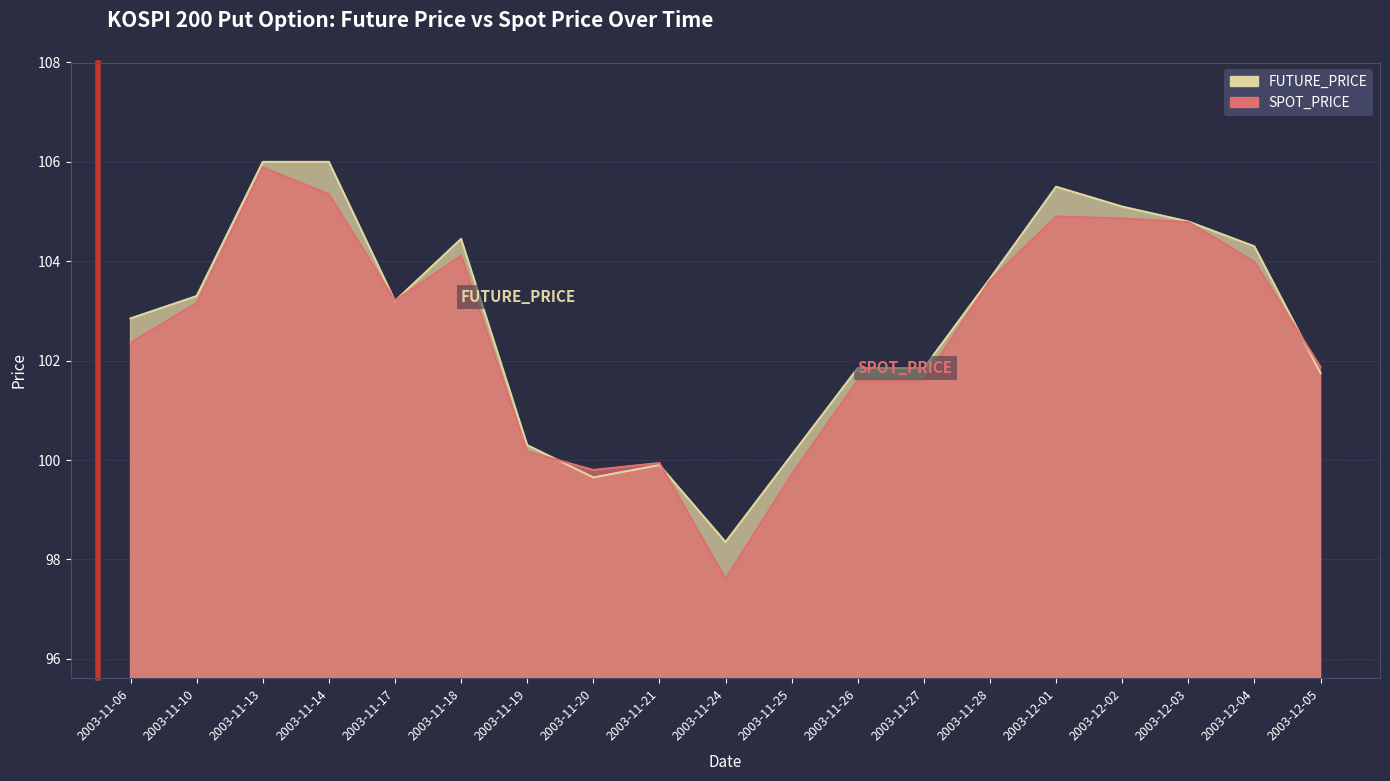

How many data points in FUTURE_PRICE are above 103?

10